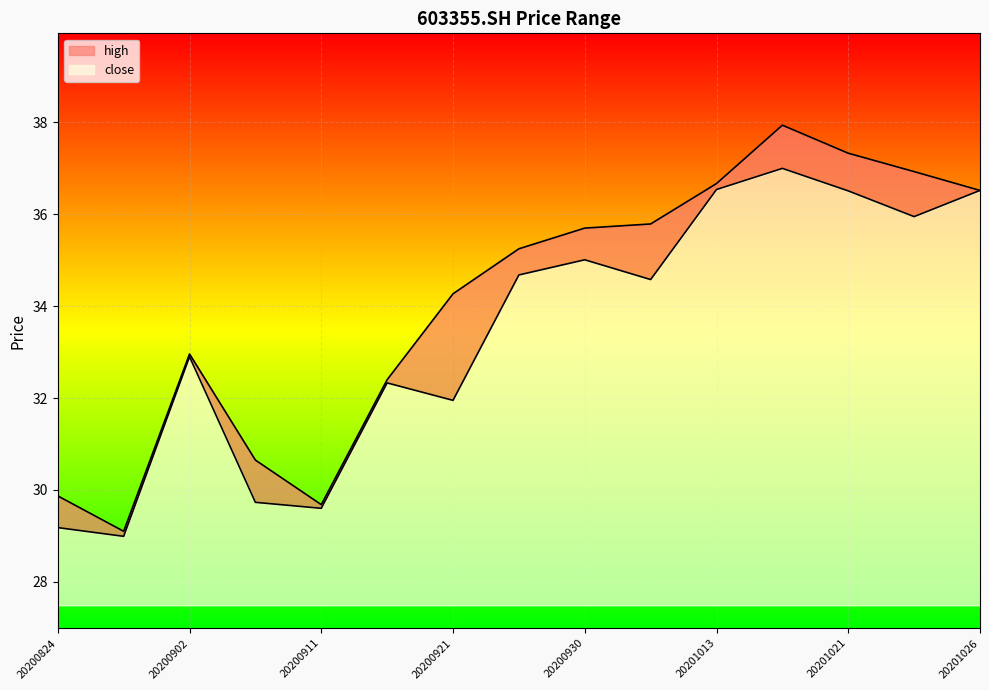

Is the value of high at 20200925 greater than the value of close at 20201016?

No